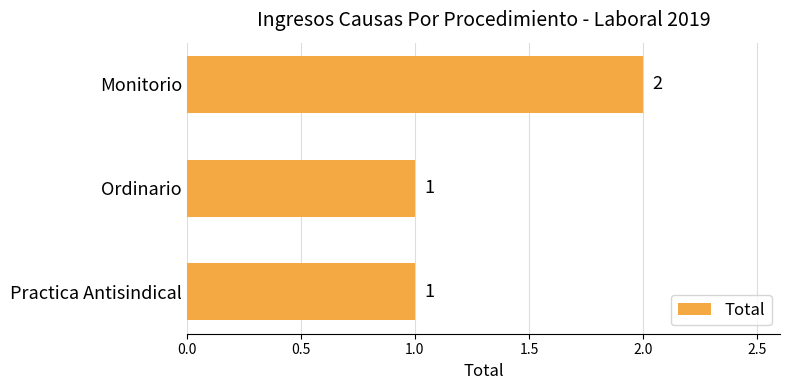

What is the difference between the maximum and minimum values?

1